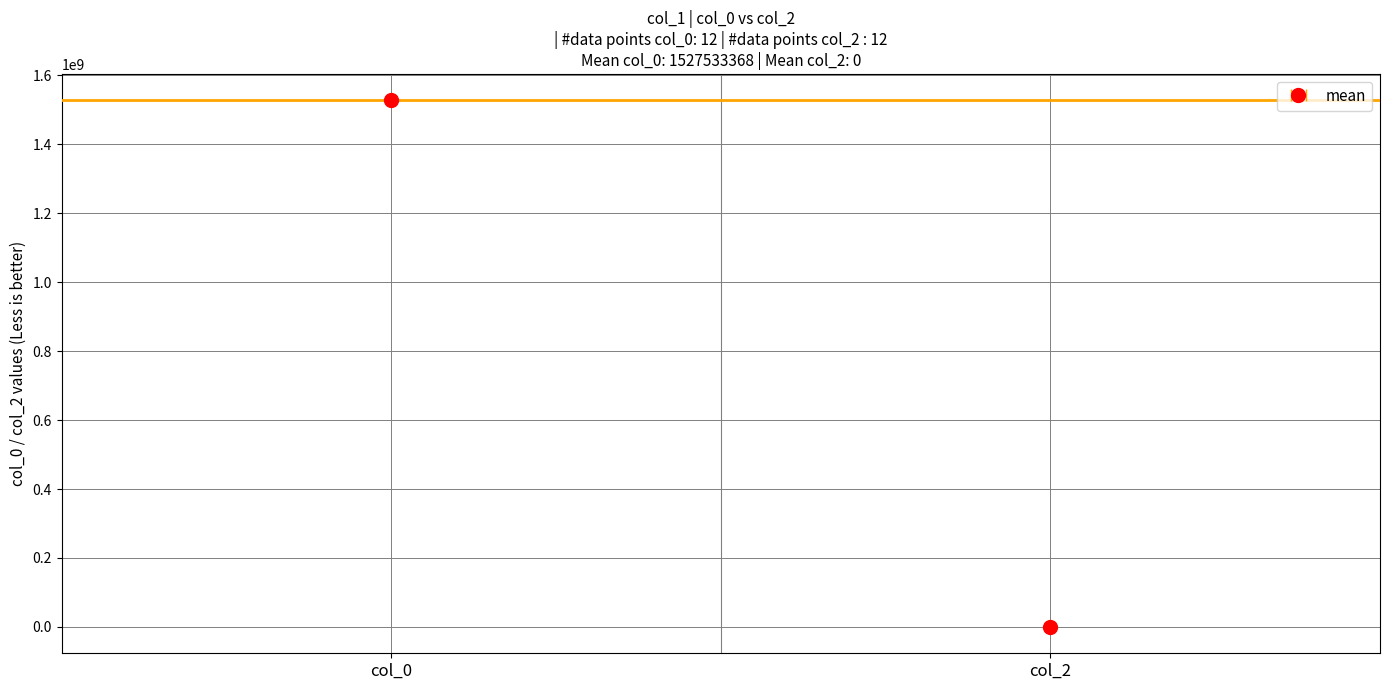

Reading left to right, transcribe all the data shown in this chart.

col_0: 1521074370	1523925571	1526776772	1526956599	1527122375	1527295180	1527986398	1528159197	1528504790	1530491977	1530578383	1531528803
col_2: 0	0	0	0	0	0	0	0	0	0	0	0